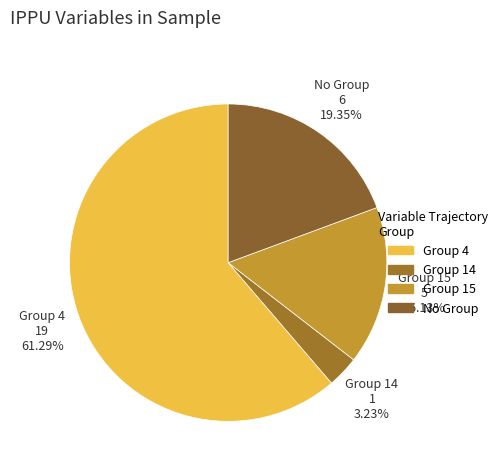

What is the ratio of the value at Group 4 to the value at No Group?

3.2